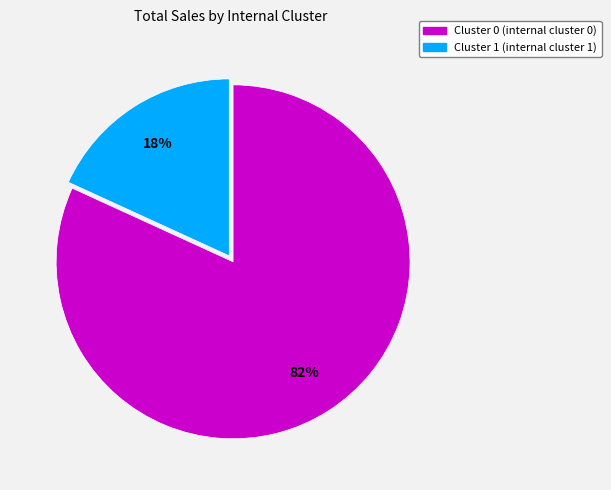

To the nearest percent, what percentage of the pie is Cluster 0?

82%